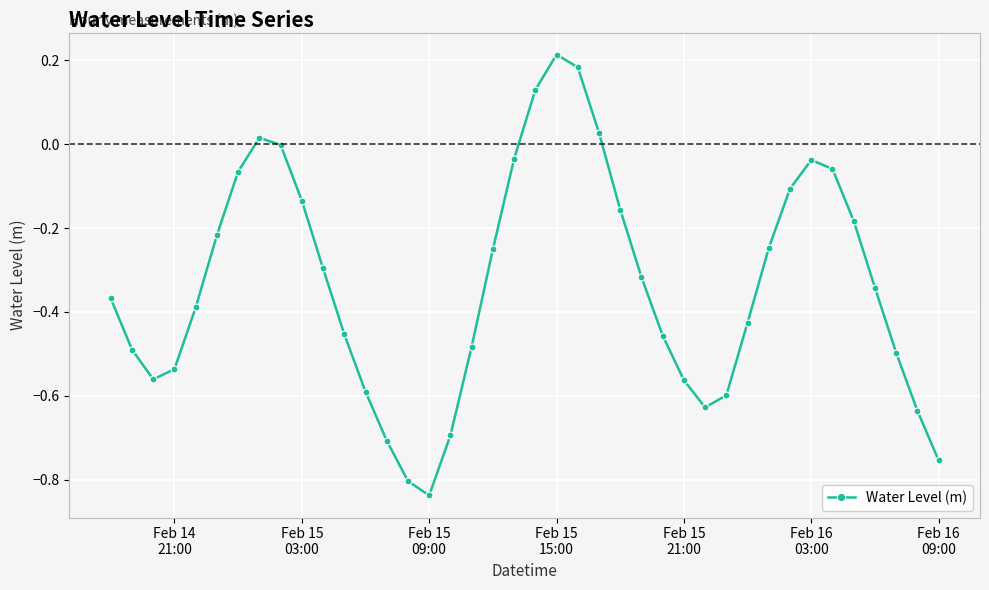

What is the difference between the second highest and minimum values?

1.0